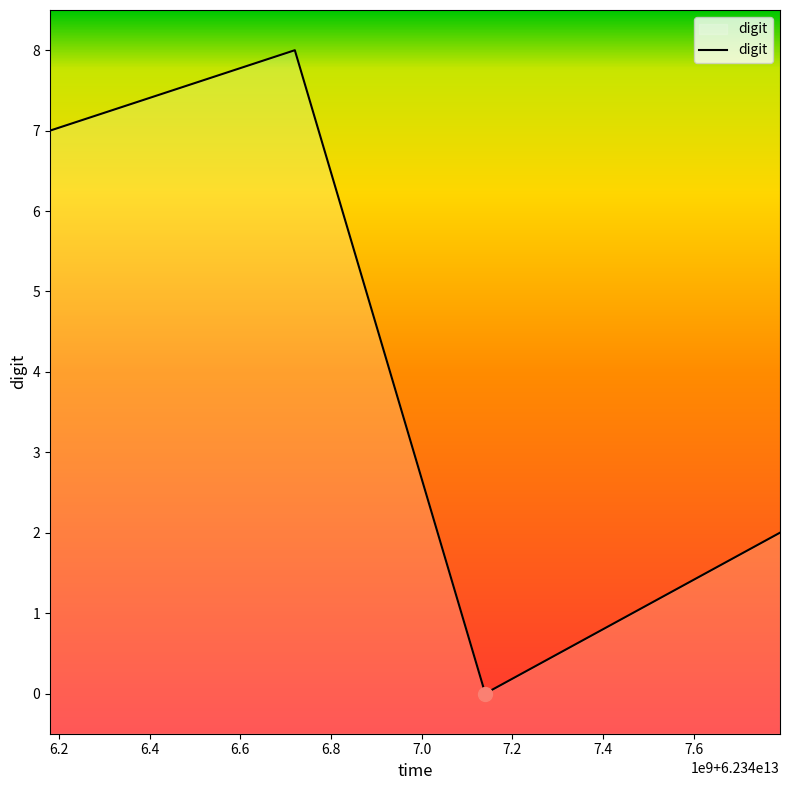

True or false: there are more than 1 points higher than both neighbors.

False